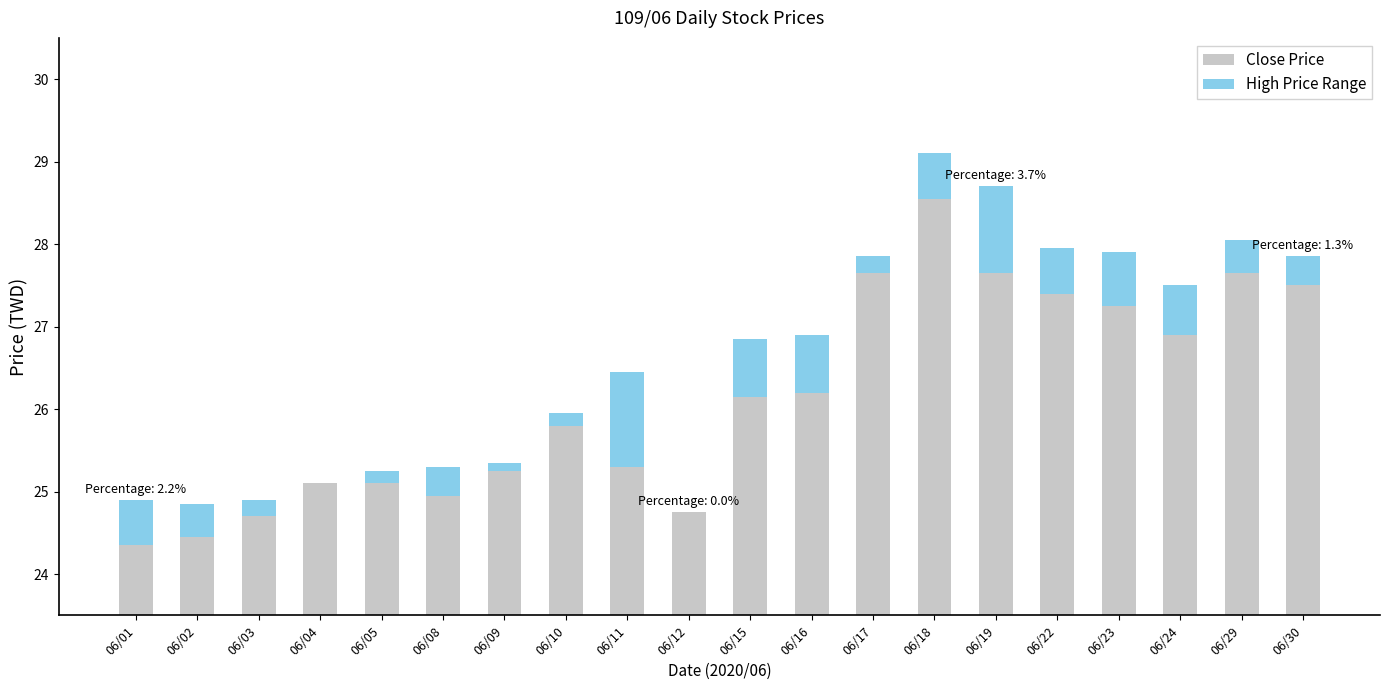

What are all the series names shown in the legend?

Close Price, High Price Range